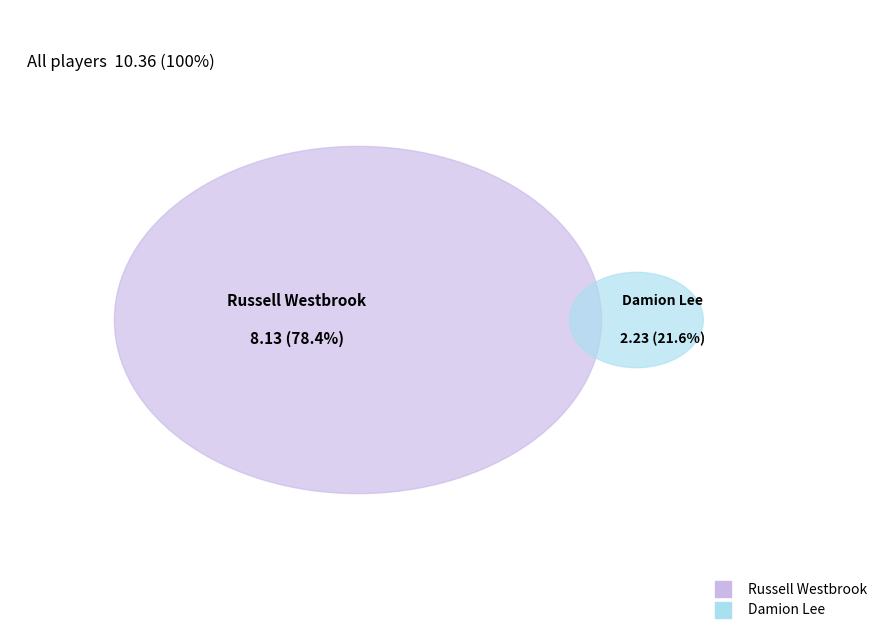

Is there a majority slice in this chart?

Yes